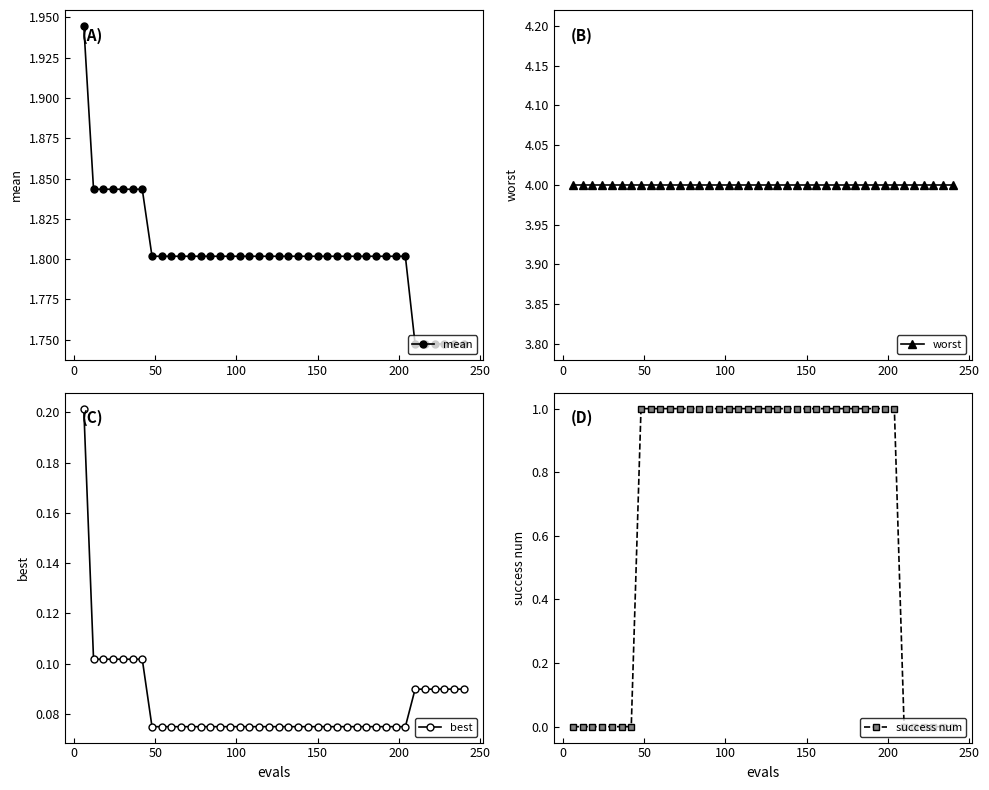

What is the value of the success num point at the 12th from the left?

1